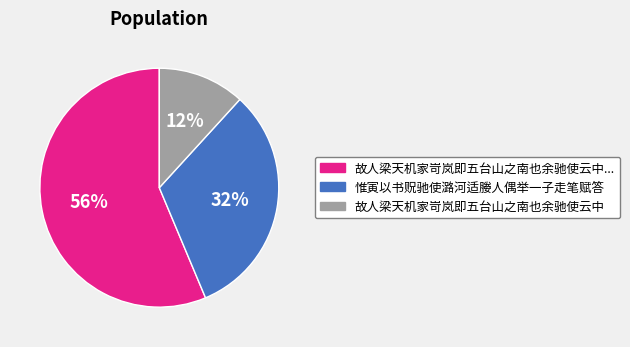

Is there any slice that represents more than half of the pie?

Yes